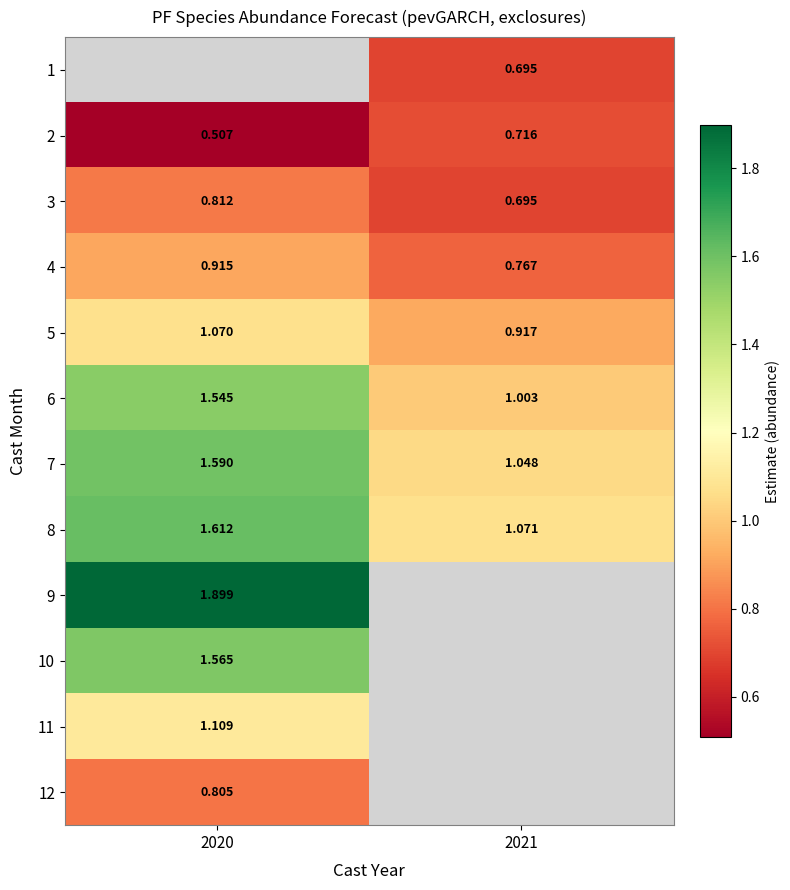

Which series has the largest total across all categories?

8